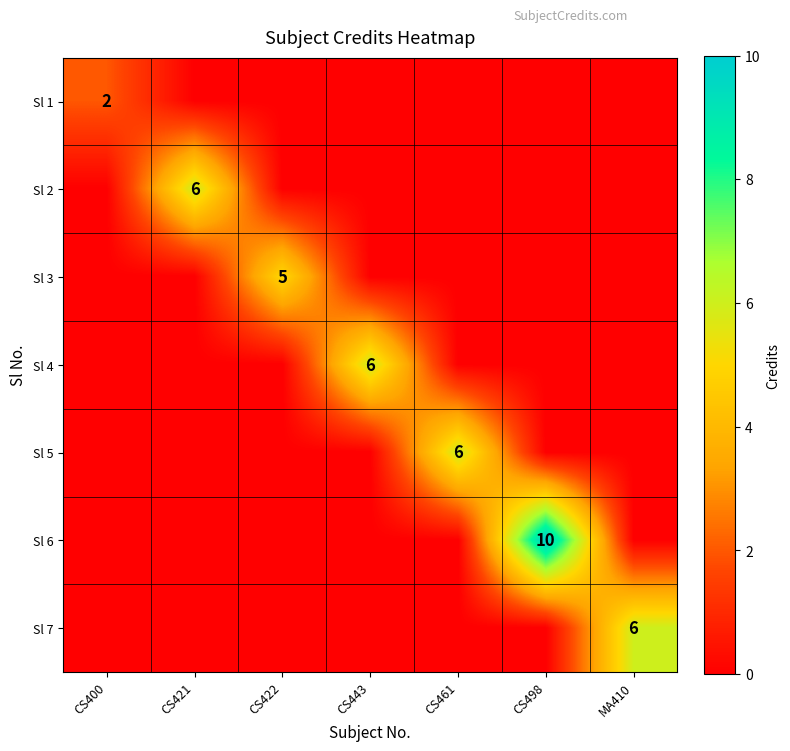

Between CS498 and MA410, which is larger?

CS498